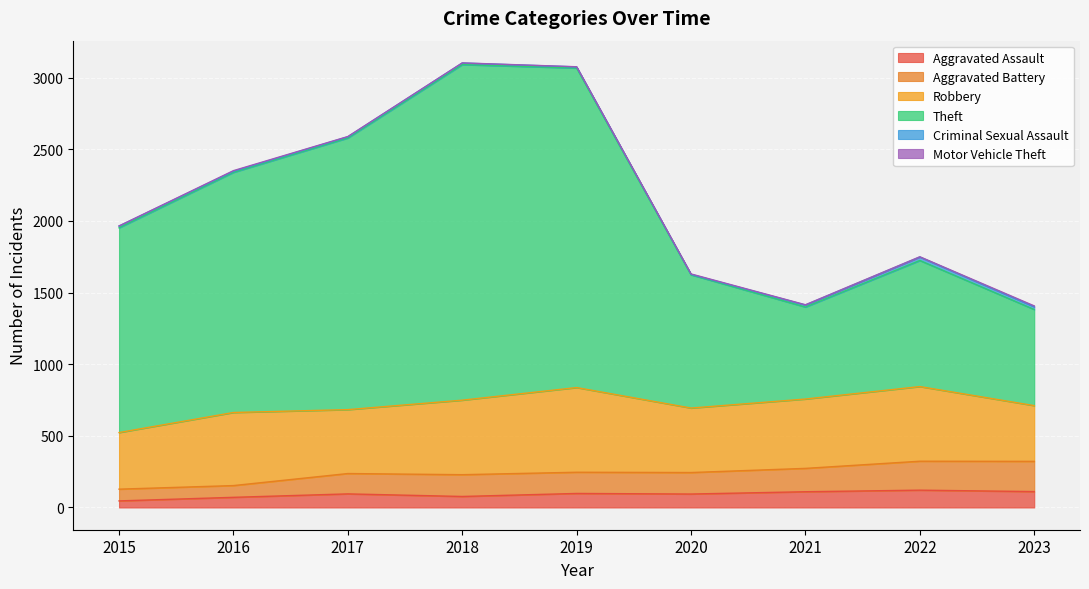

What is the maximum value for Aggravated Assault?

121